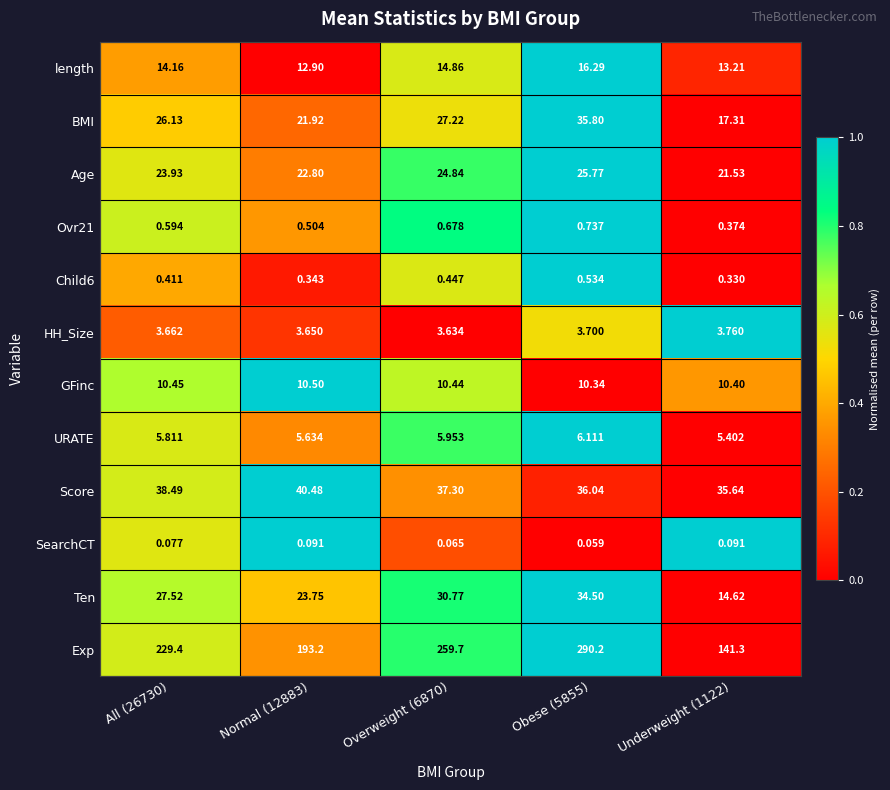

Between Normal (12883) and Overweight (6870), which series saw the biggest shift?

Exp